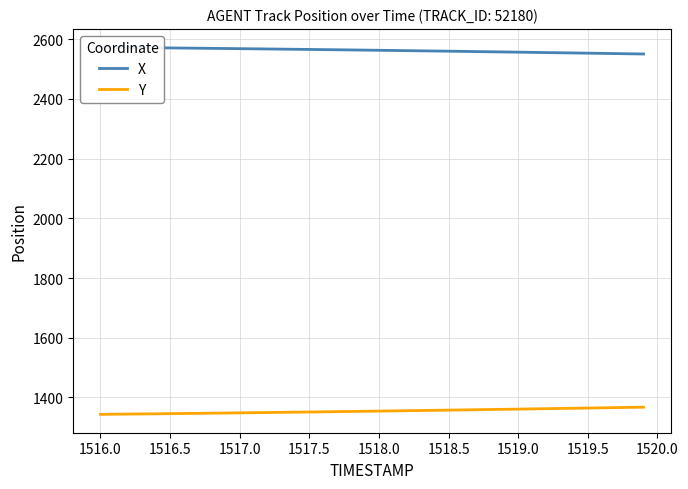

True or false: Y and X intersect in this chart.

False